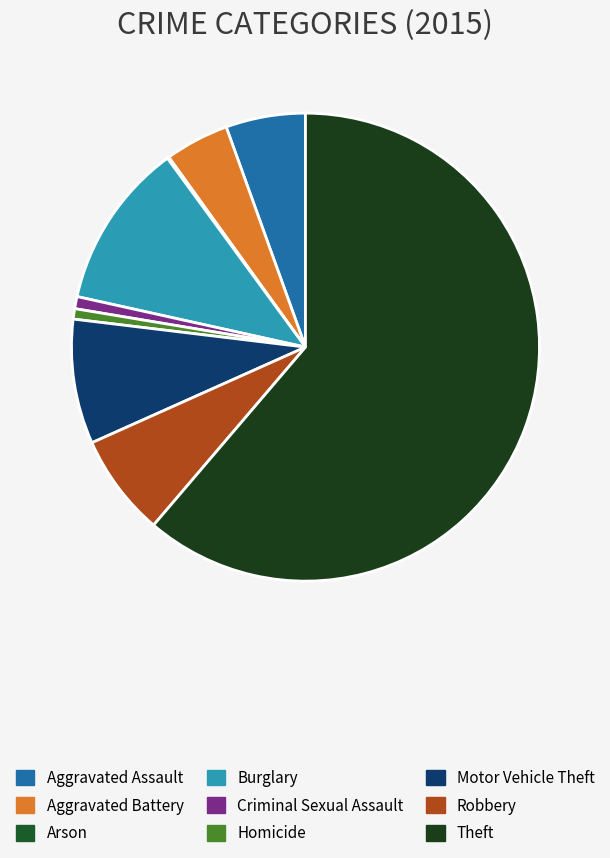

To the nearest percent, what is the average slice percentage?

11%